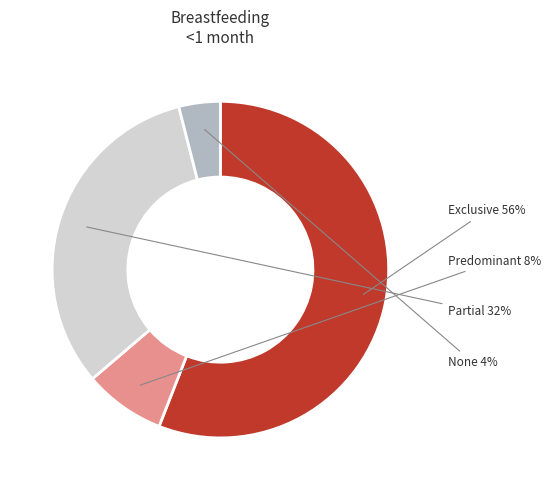

To the nearest percent, what is the average slice percentage?

25%